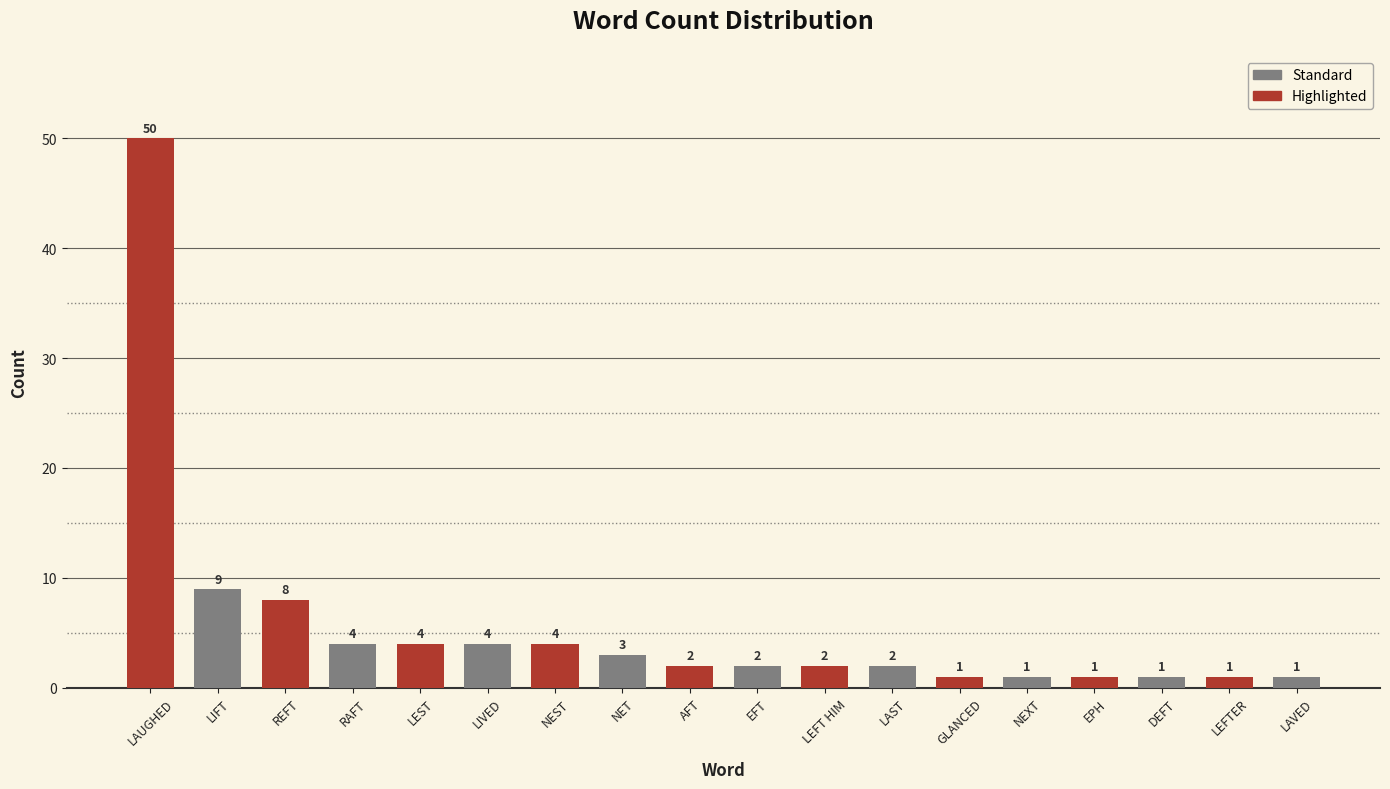

What is the greatest value displayed?

50